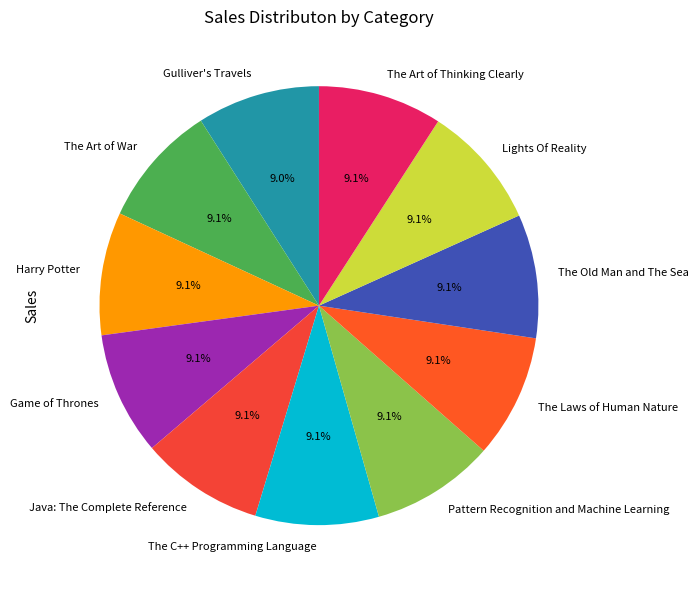

True or false: Game of Thrones accounts for 9% of the total.

True